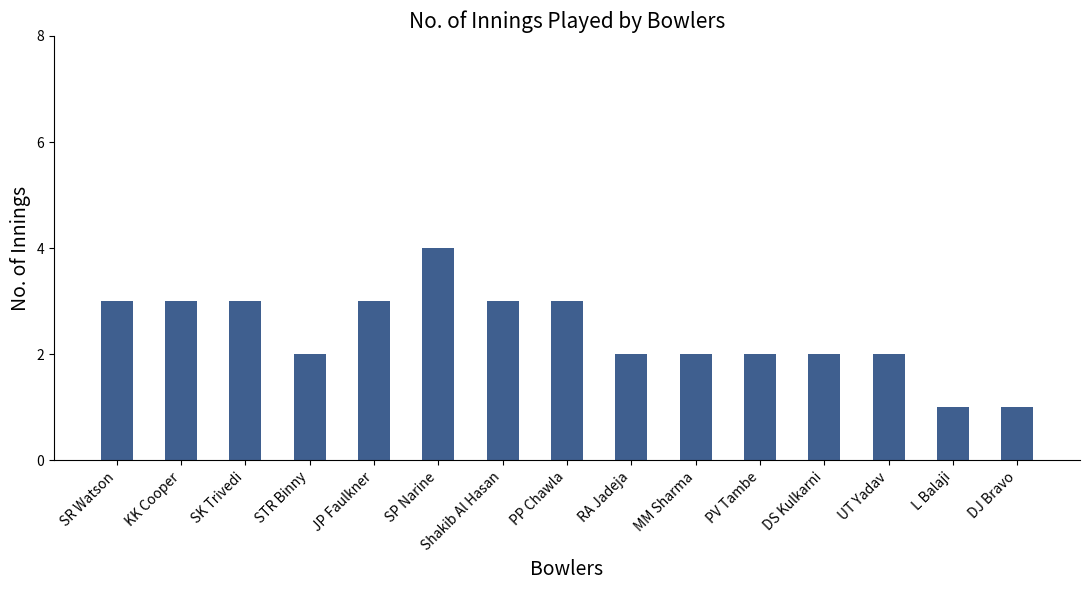

Reading right to left, transcribe all the data shown in this chart.

DJ Bravo=1	L Balaji=1	UT Yadav=2	DS Kulkarni=2	PV Tambe=2	MM Sharma=2	RA Jadeja=2	PP Chawla=3	Shakib Al Hasan=3	SP Narine=4	JP Faulkner=3	STR Binny=2	SK Trivedi=3	KK Cooper=3	SR Watson=3